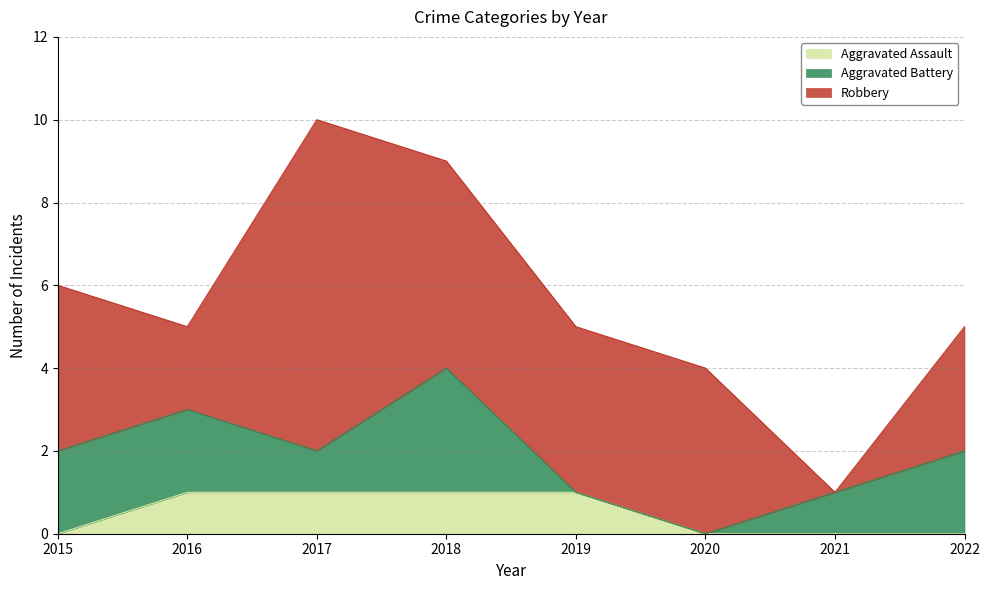

Which label corresponds to the largest value in the chart?

2017